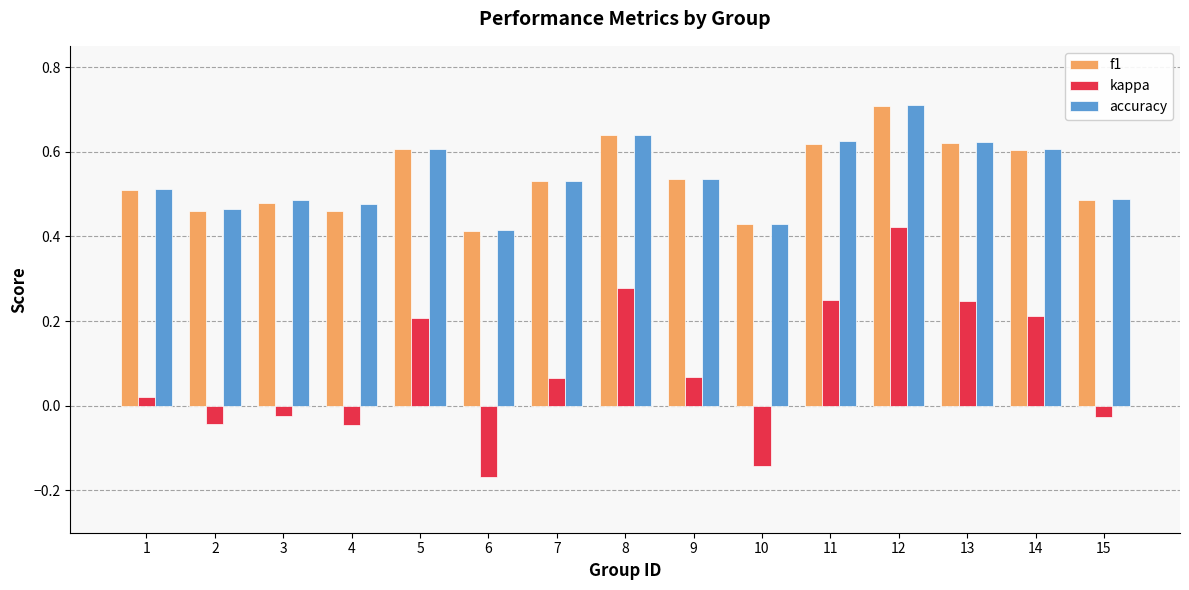

The accuracy series shows 0.2 at 2. True or false?

False